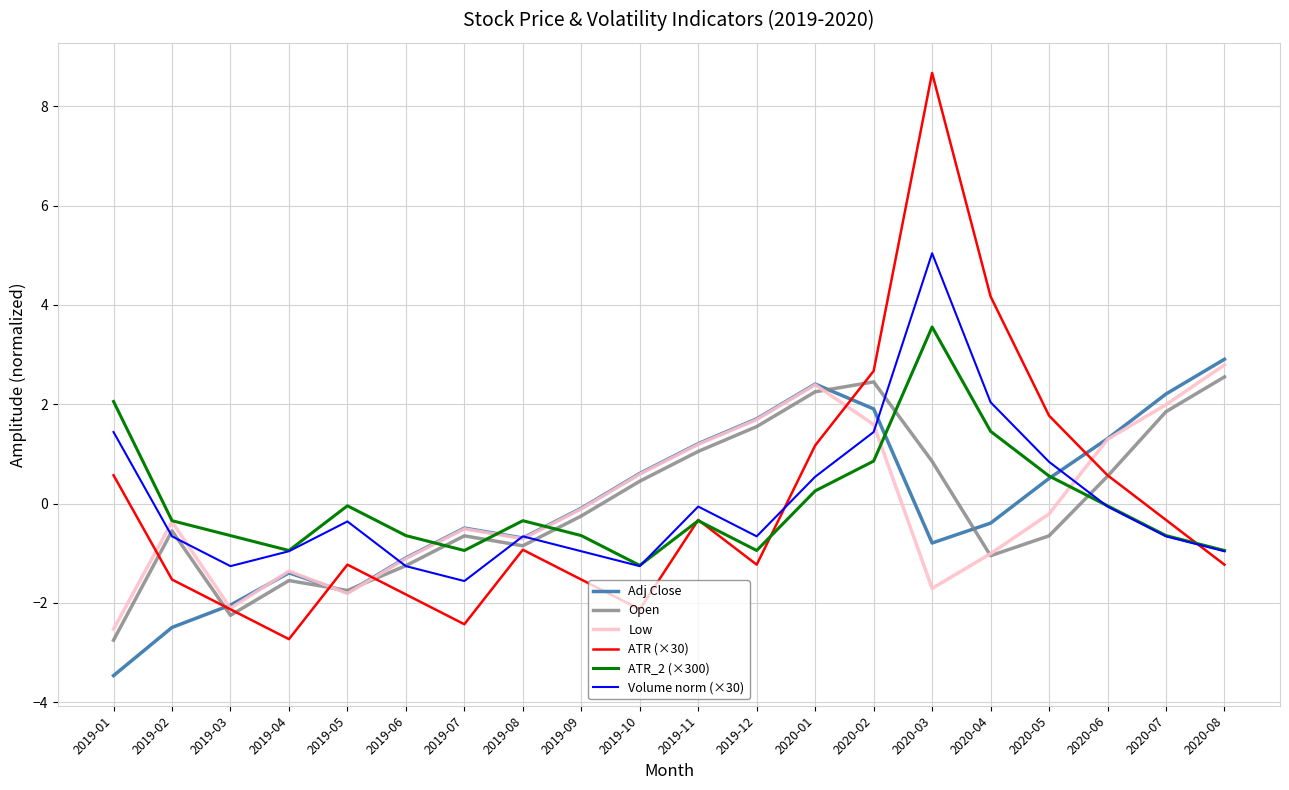

What position from the left is 2020-03?

15